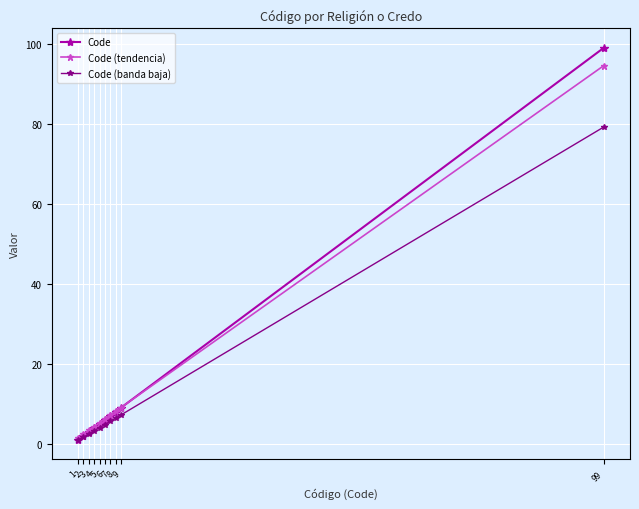

Which series has the largest range (max minus min)?

Code